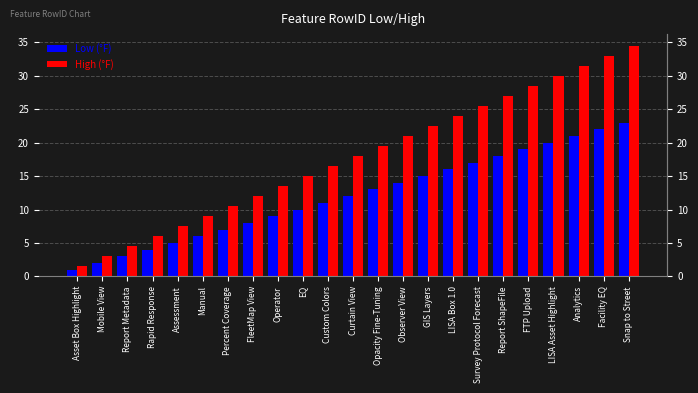

Between Assessment and Percent Coverage, which series saw the biggest shift?

High (°F)